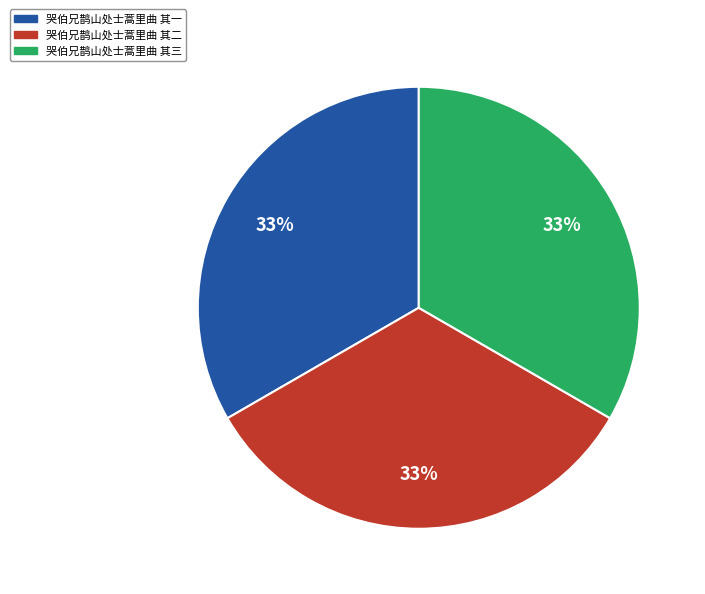

Do 哭伯兄鹊山处士蒿里曲 其一 and 哭伯兄鹊山处士蒿里曲 其三 together represent more than half of the pie?

Yes